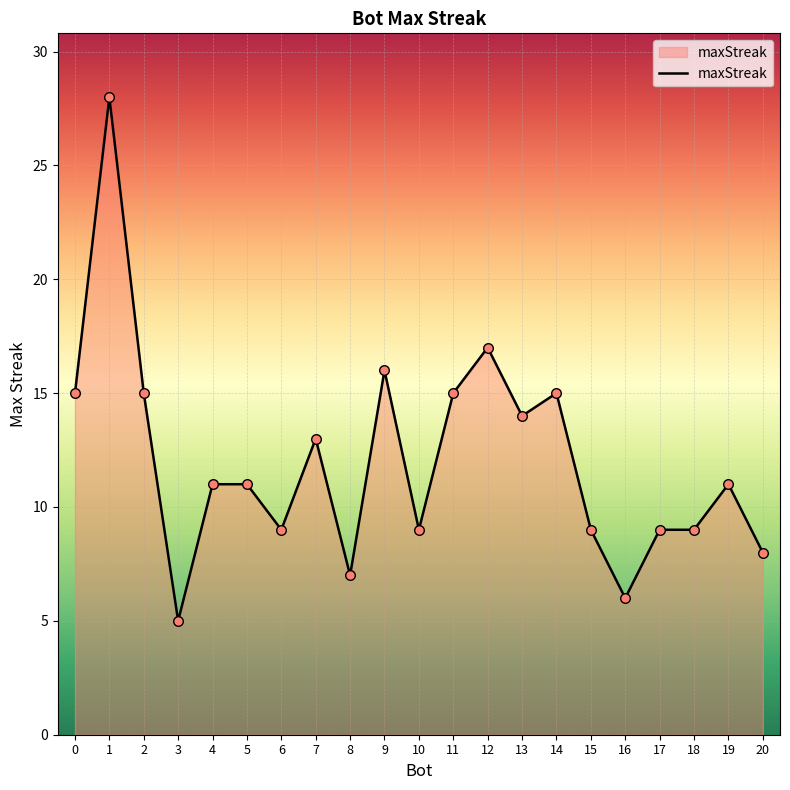

Approximately how many times larger is the value at 10 compared to 4?

0.8